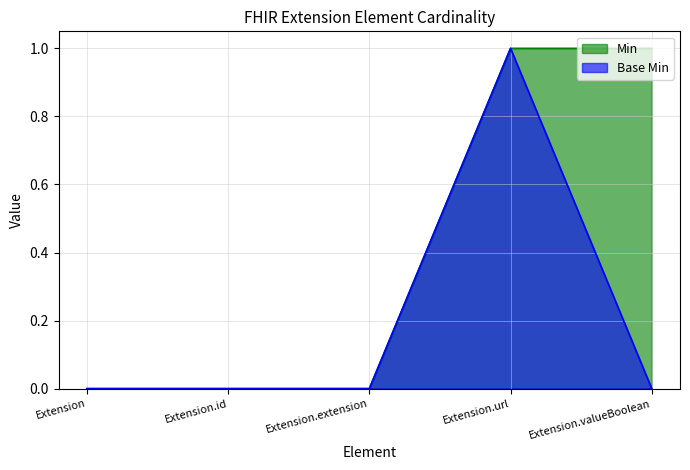

Between Extension and Extension.id, which series saw the biggest shift?

Min